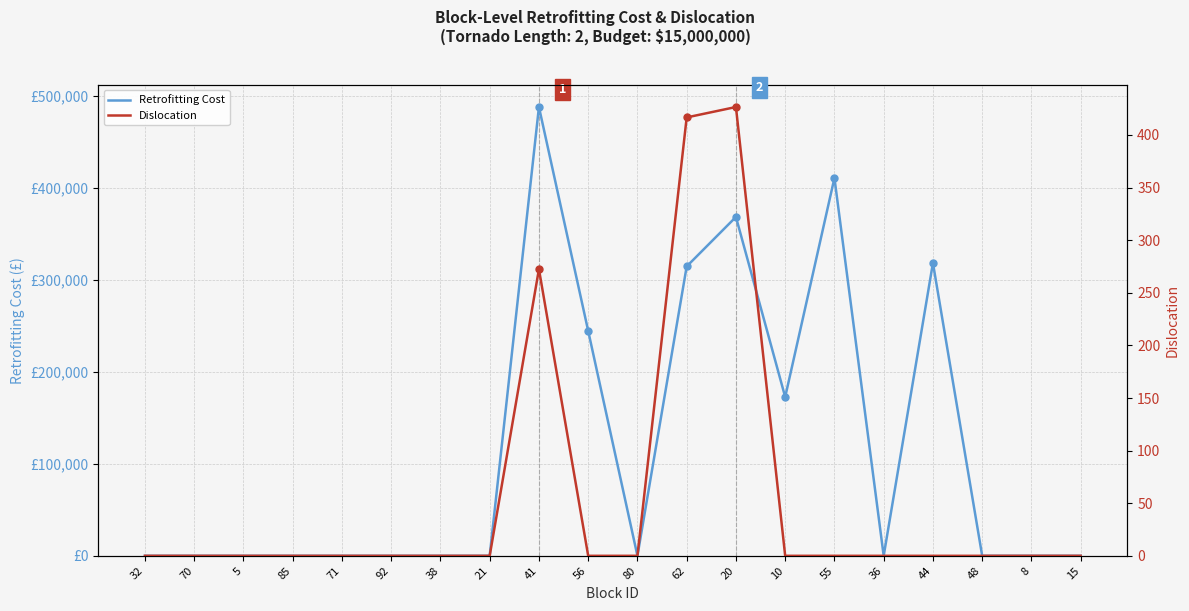

How many values in Retrofitting Cost are above zero?

7